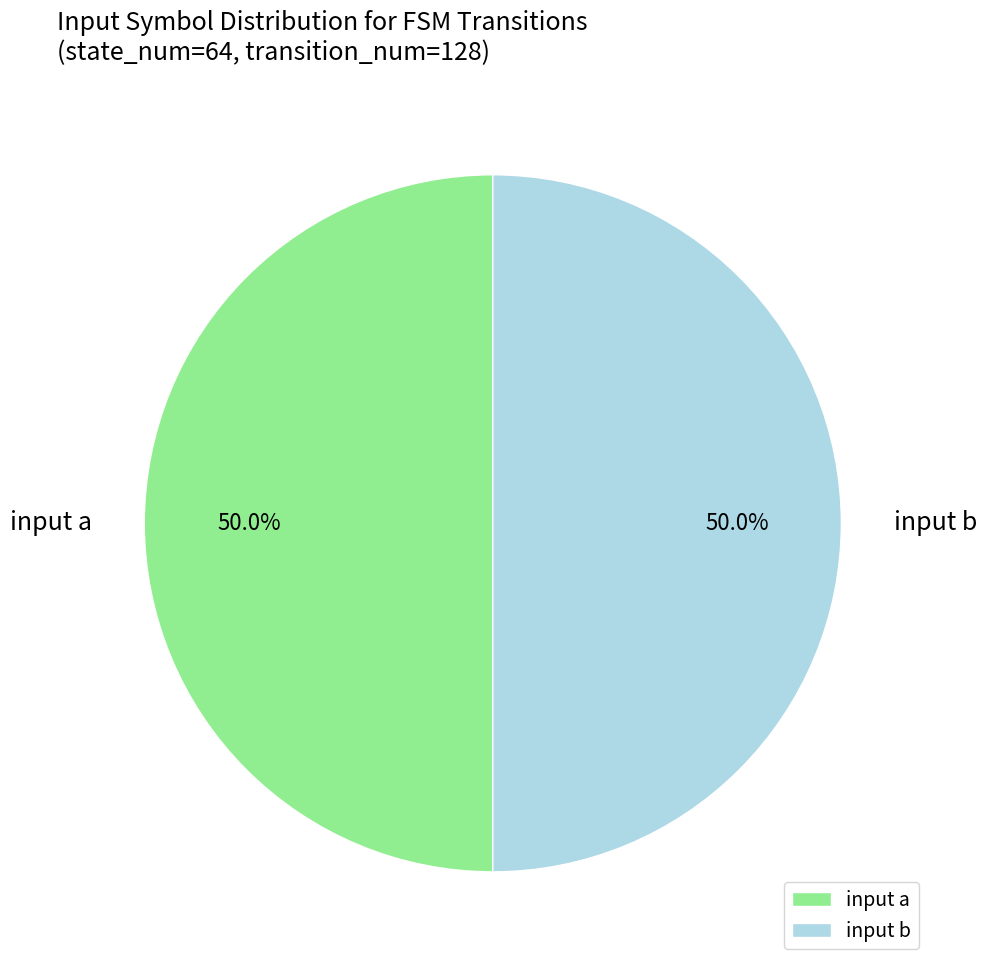

What is the total percentage of input b and input a?

100.0%